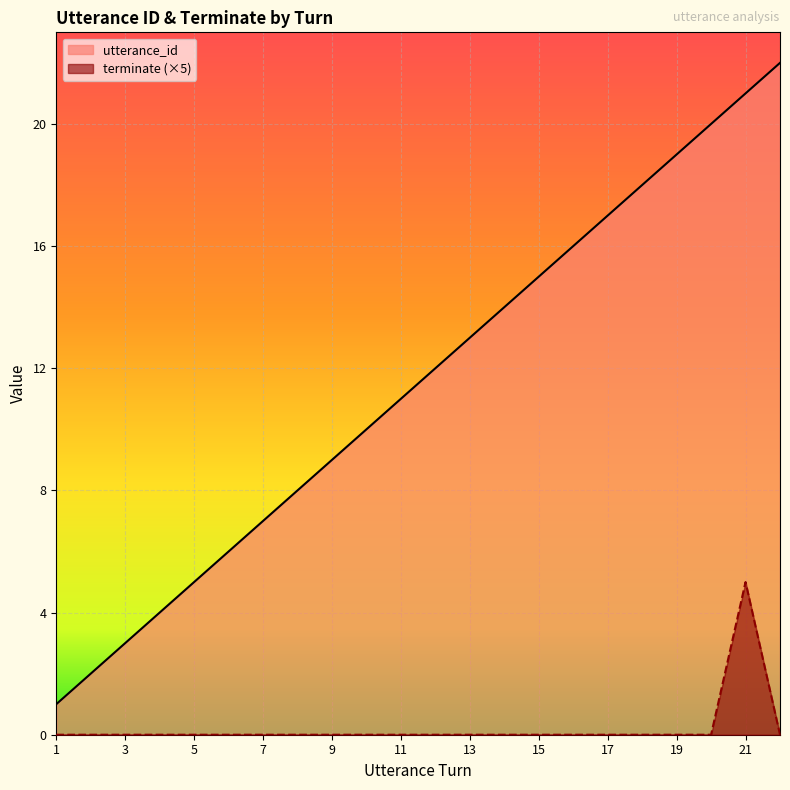

True or false: terminate (×5) has a value of -3 at 19.

False